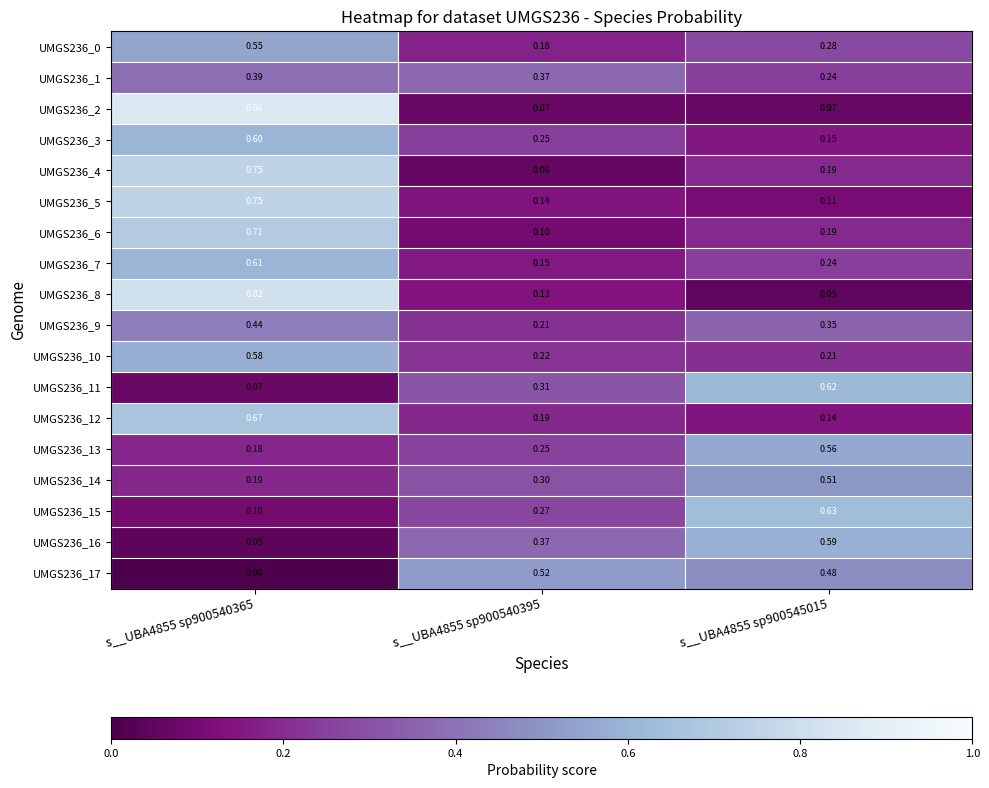

How many data points does each series have?

3